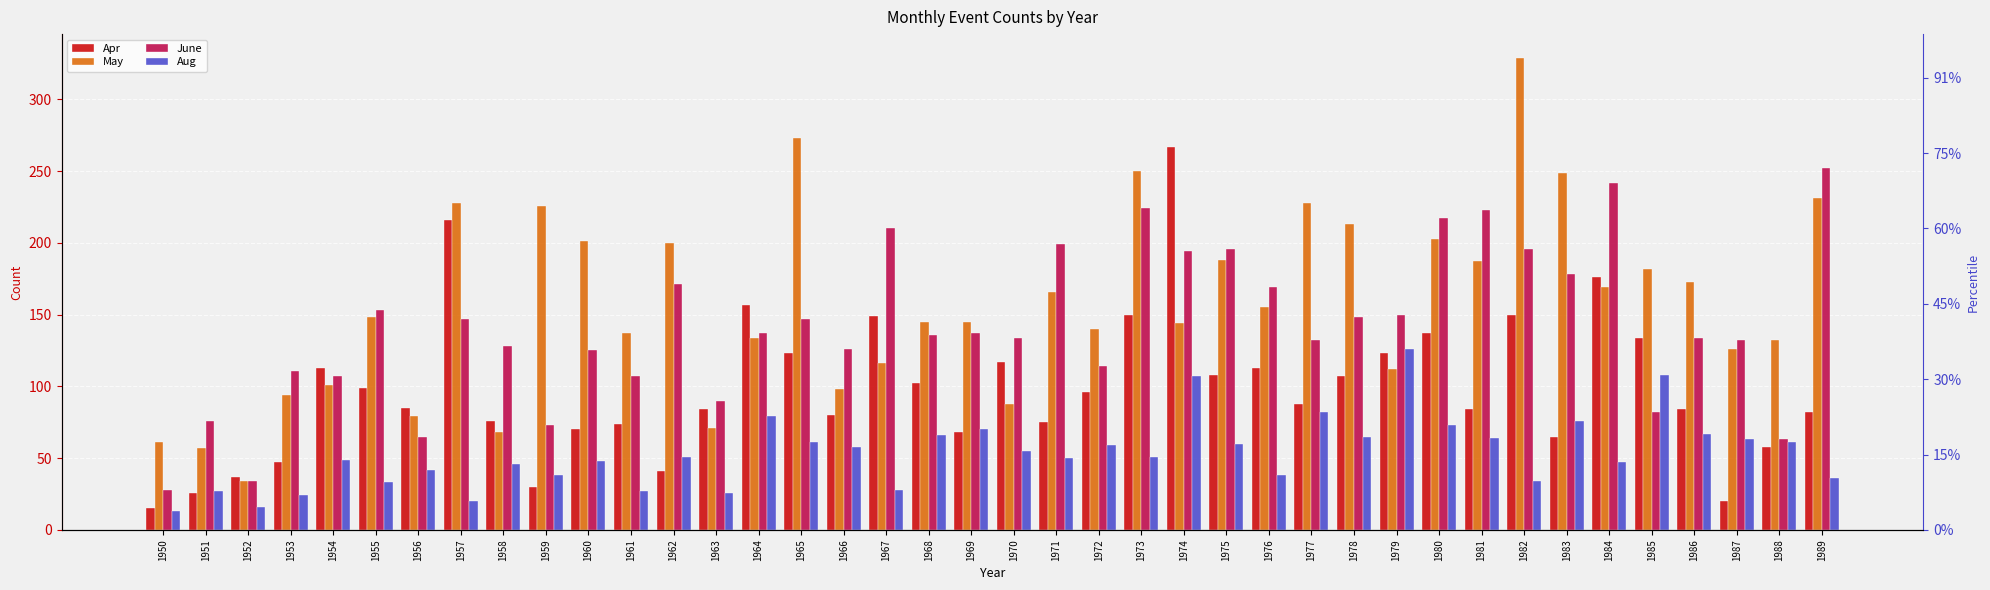

At how many categories does at least one series exceed 47?

39